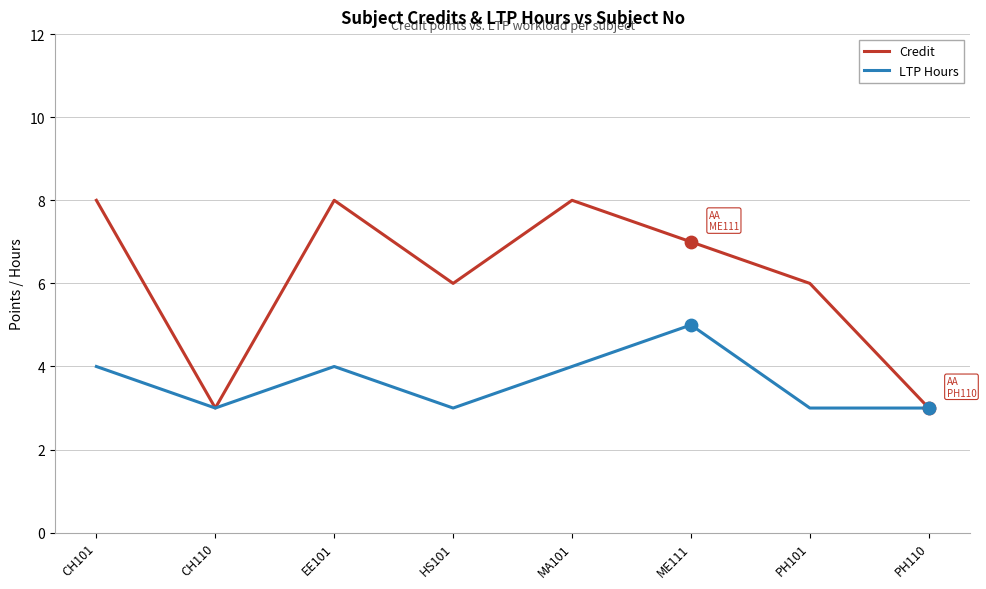

Is the value of LTP Hours at CH101 greater than the value of Credit at PH101?

No